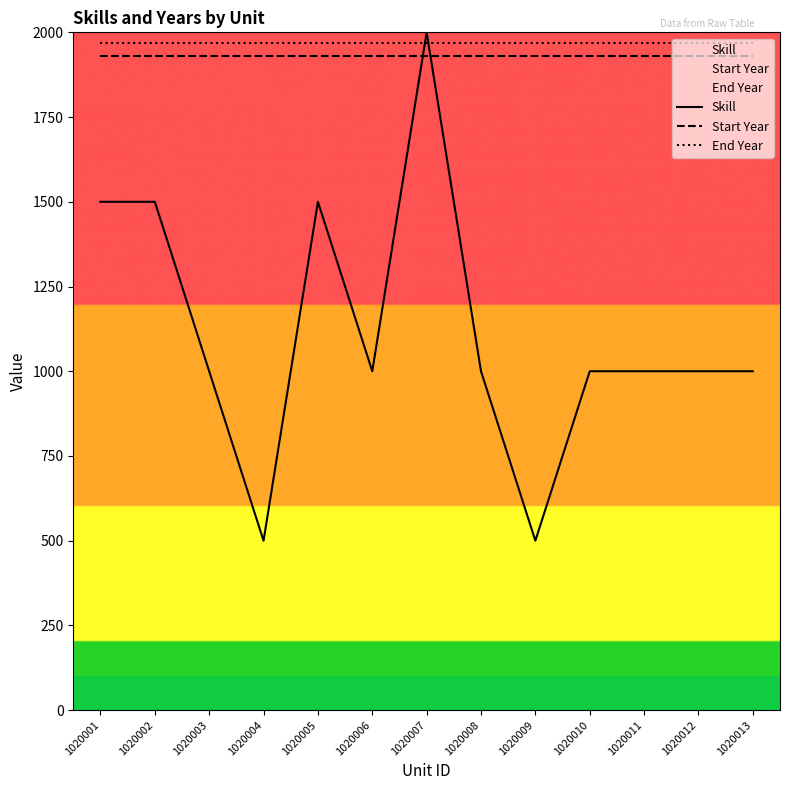

What is the average value of the Start Year series?

1930